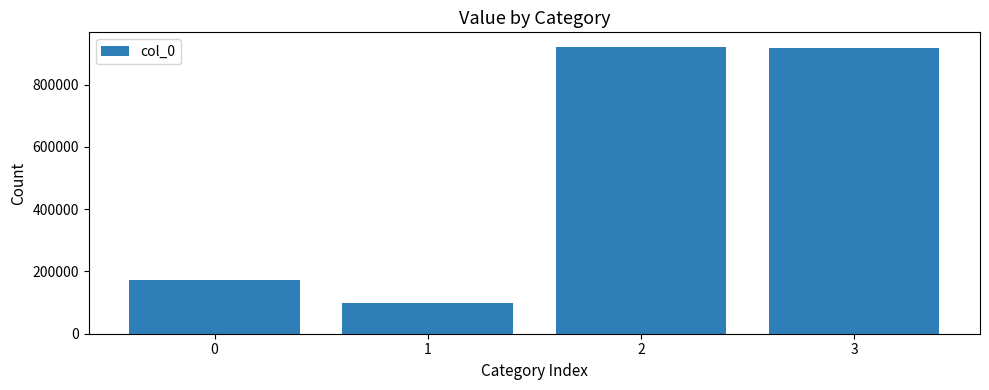

Is it true that the value at 3 is 918700?

True